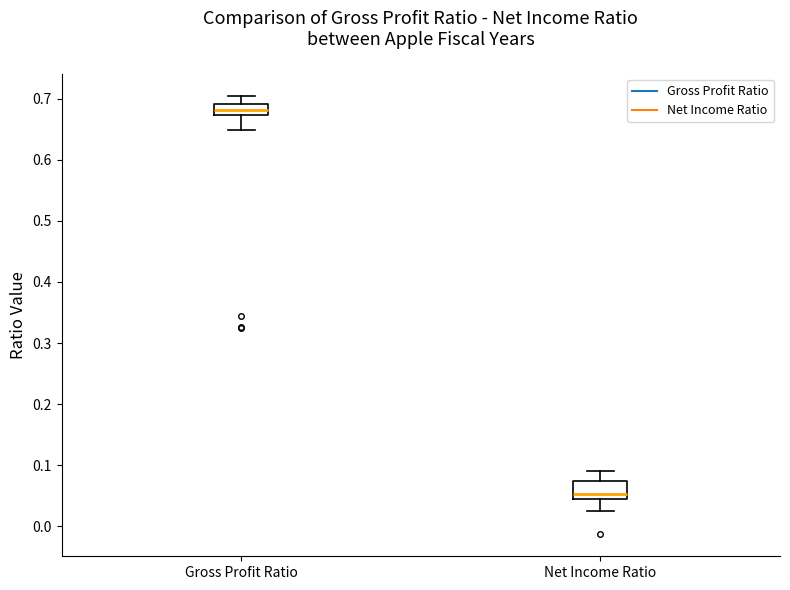

Reading left to right, transcribe this box plot: for each box, give where its median line is, the range the box spans, and where its two whiskers end, as read against the y-axis. The values are not printed on the chart, so give them approximately, as read against the axis.

Gross Profit Ratio: median 0.68, box 0.67 to 0.69, whiskers 0.65 to 0.70
Net Income Ratio: median 0.05, box 0.04 to 0.07, whiskers 0.03 to 0.09